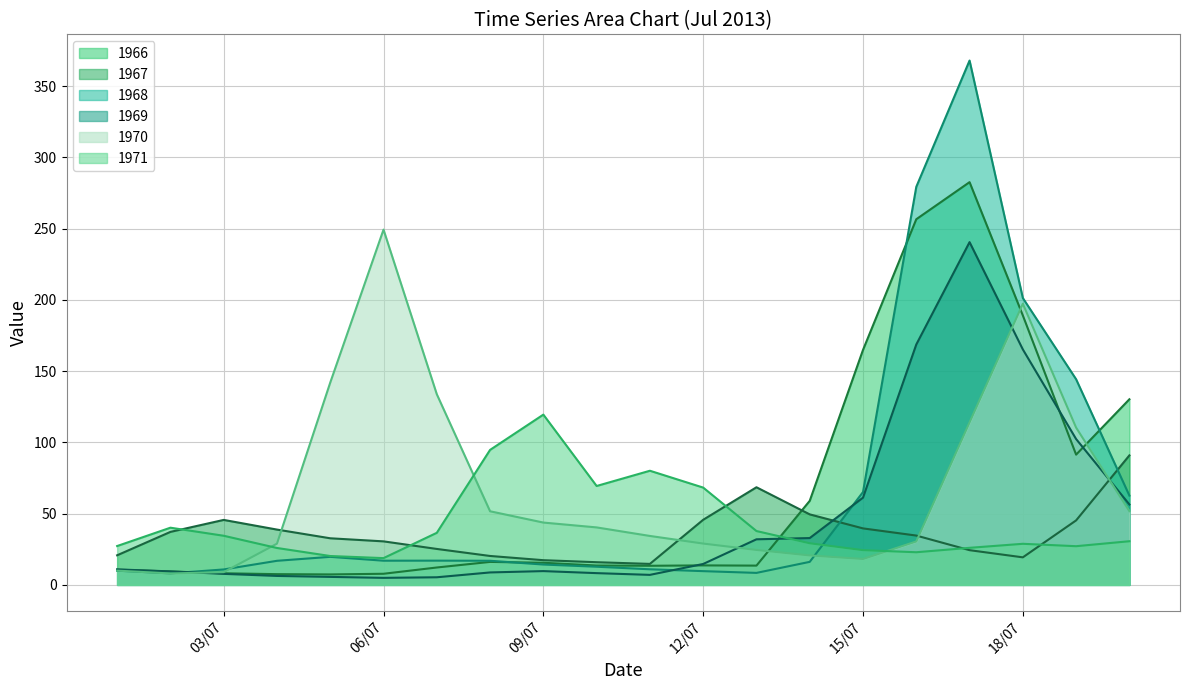

At which category does the chart reach its peak across all series?

17/07/2013